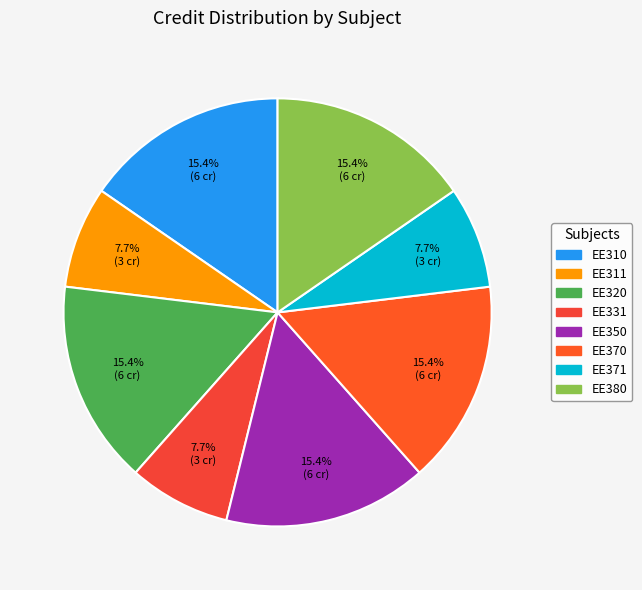

To the nearest percent, what is the difference between the EE380 and EE331 slice percentages?

8%